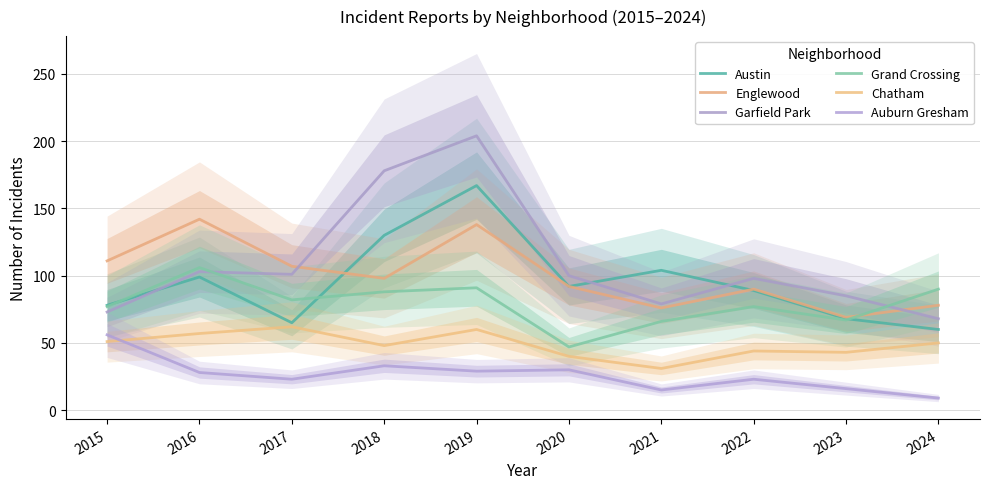

Rank the series at 2023 from highest to lowest value.

Garfield Park, Englewood, Austin, Grand Crossing, Chatham, Auburn Gresham